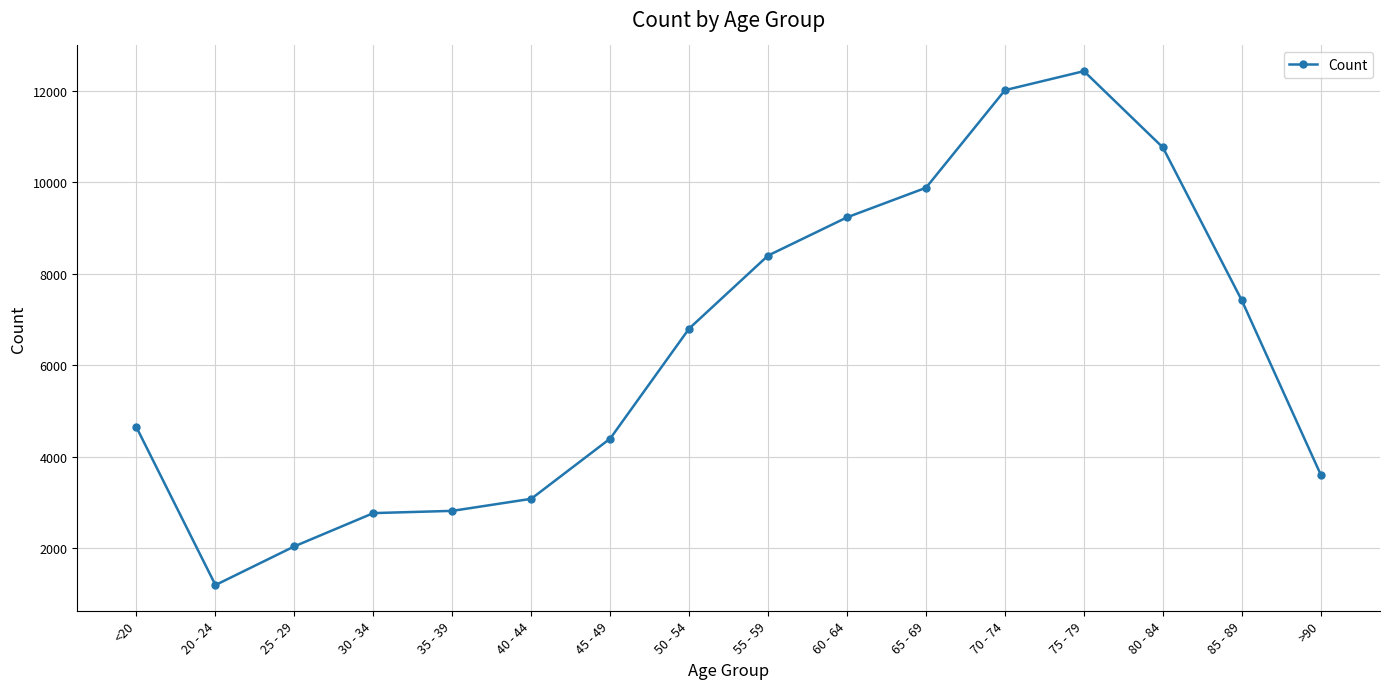

Between 80 - 84 and 30 - 34, which is larger?

80 - 84